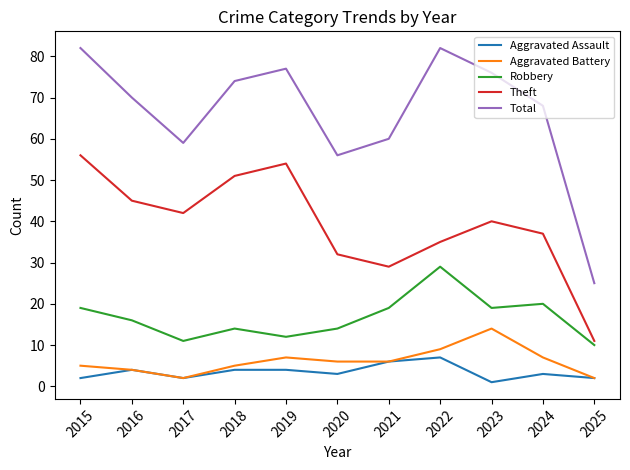

What is the difference between the maximum and minimum values in the Aggravated Assault series?

6